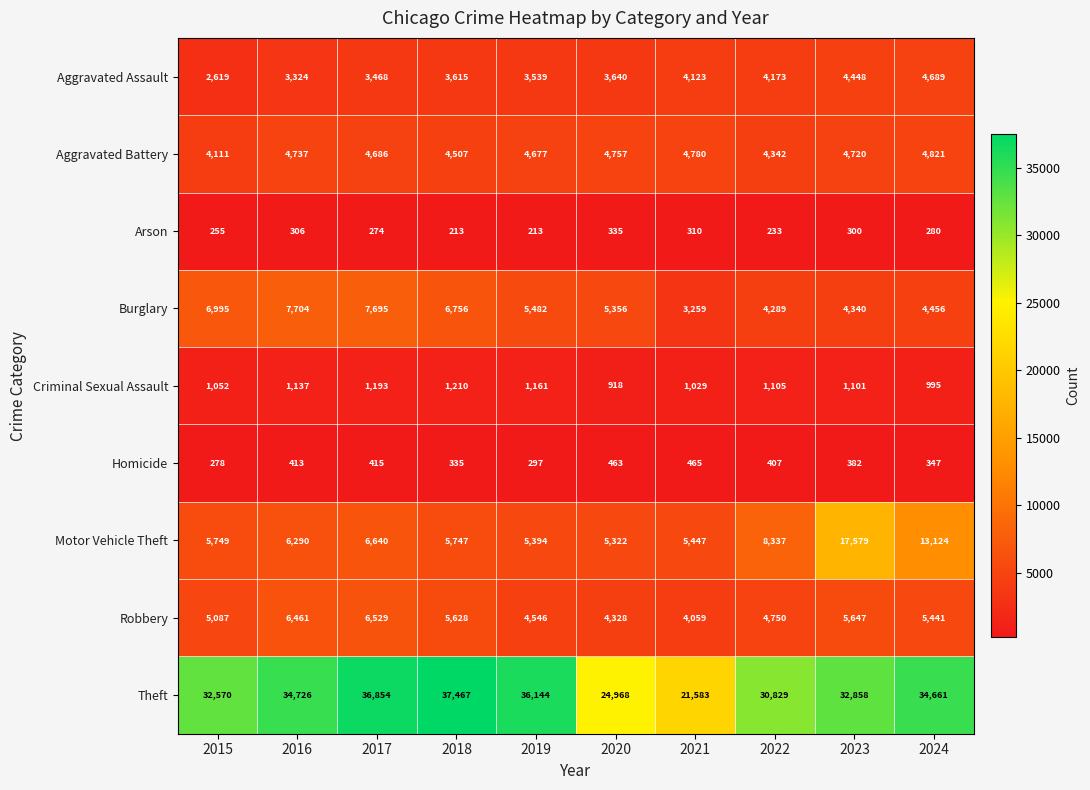

Which series changed the most between 2015 and 2021?

Theft